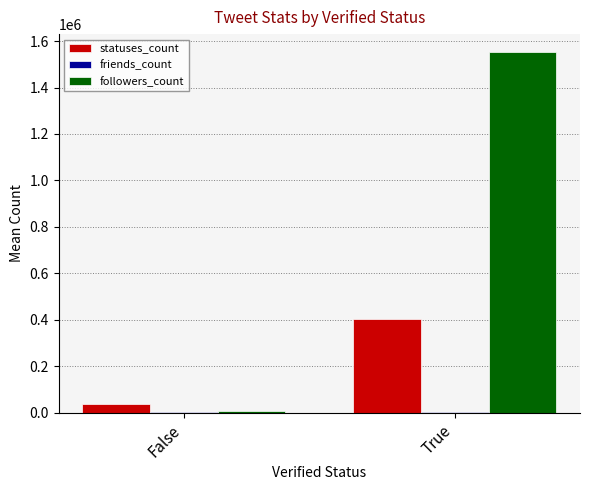

Which series has the largest total across all categories?

followers_count